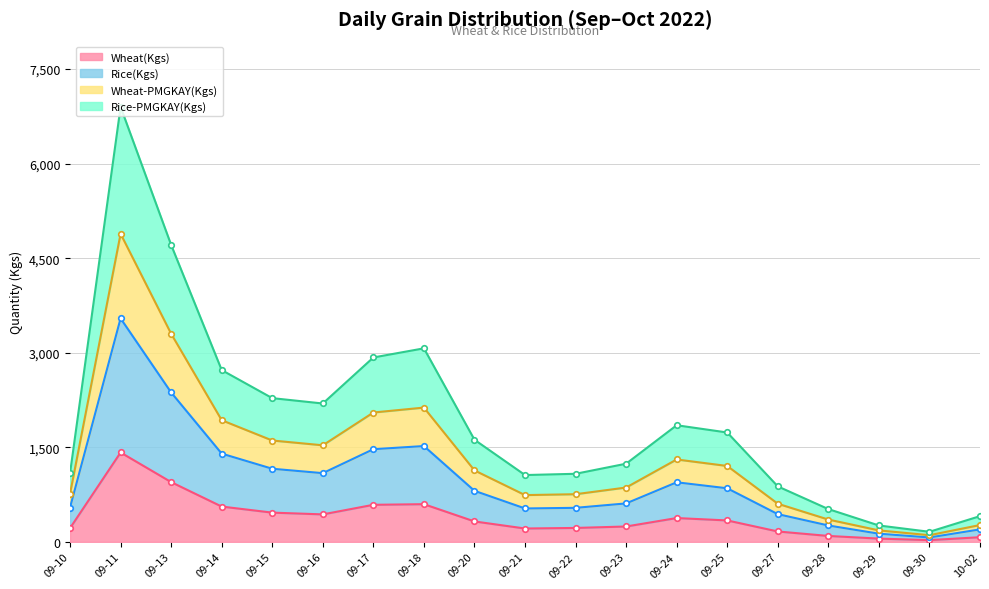

What is the spread (max minus min) of values at 09-14?

2165